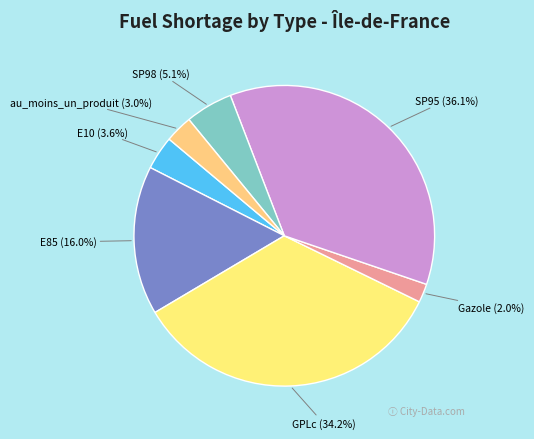

To the nearest percent, what is the average slice percentage?

14%